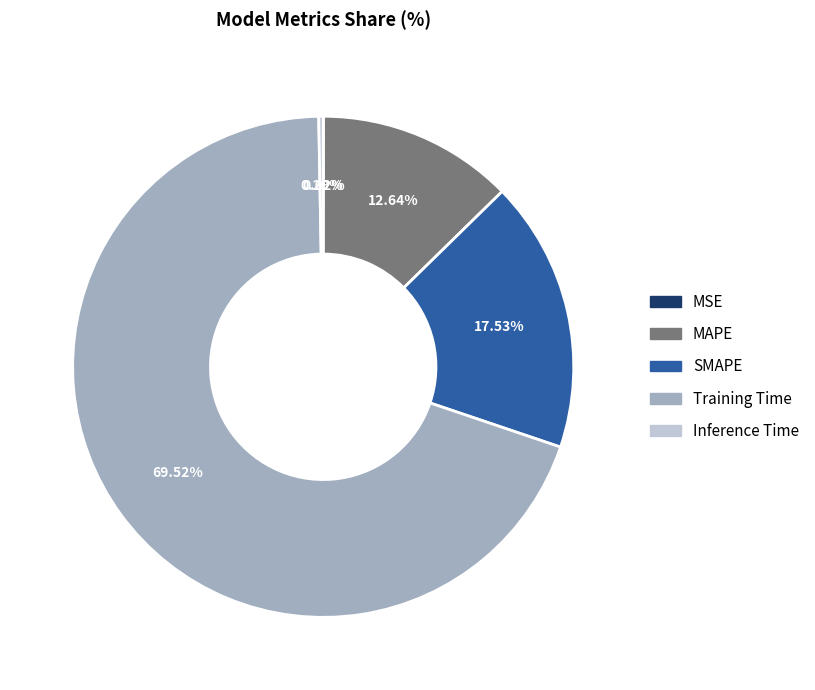

What is the majority slice?

Training Time